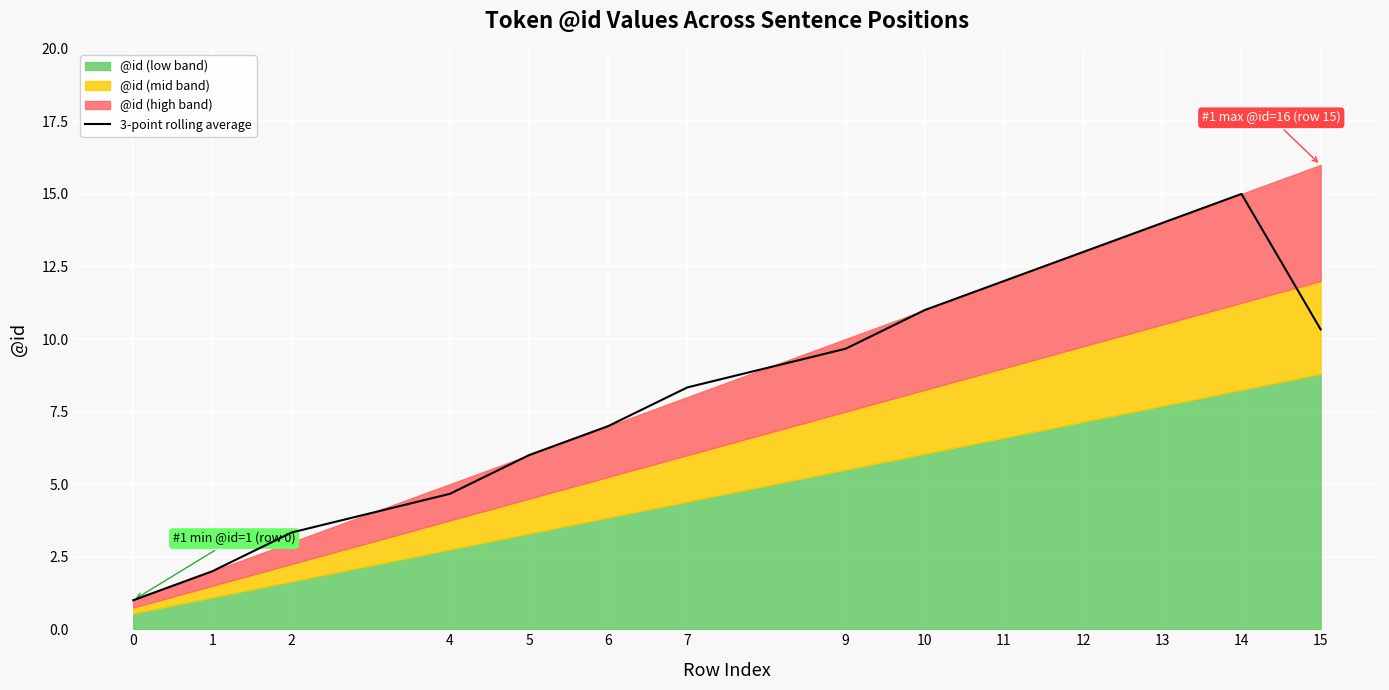

Reading left to right, what are all the values shown in this chart?

0=1.0	1=2.0	2=3.3	4=4.7	5=6.0	6=7.0	7=8.3	9=9.7	10=11.0	11=12.0	12=13.0	13=14.0	14=15.0	15=10.3